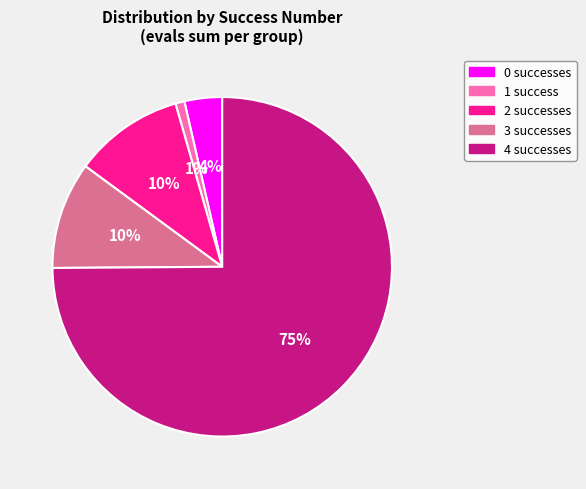

How many slices are in this pie chart?

5